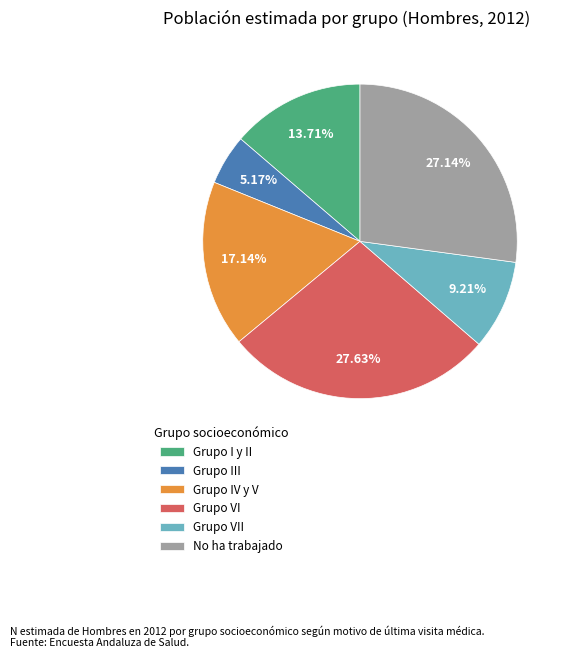

To the nearest percent, what percentage of the pie is Grupo IV y V?

17%